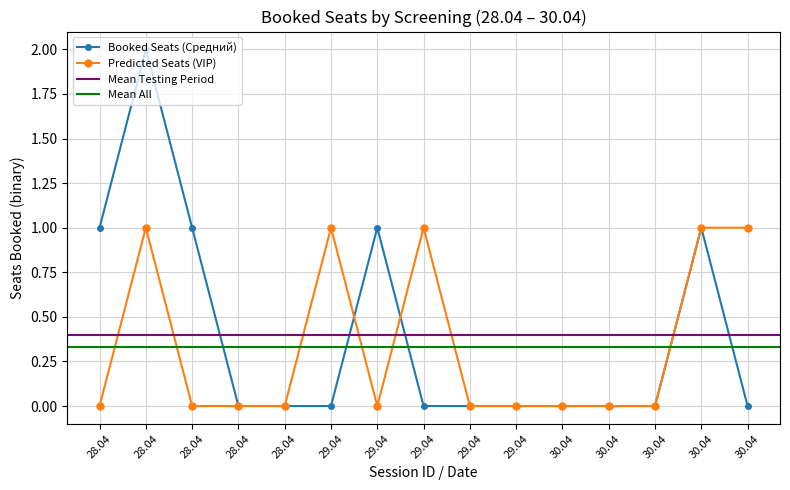

Reading right to left, list all the values displayed in this chart.

Booked Seats (Средний): 30.04=0	30.04=1	30.04=0	30.04=0	30.04=0	29.04=0	29.04=0	29.04=0	29.04=1	29.04=0	28.04=0	28.04=0	28.04=1	28.04=2	28.04=1
Predicted Seats (VIP): 30.04=1	30.04=1	30.04=0	30.04=0	30.04=0	29.04=0	29.04=0	29.04=1	29.04=0	29.04=1	28.04=0	28.04=0	28.04=0	28.04=1	28.04=0